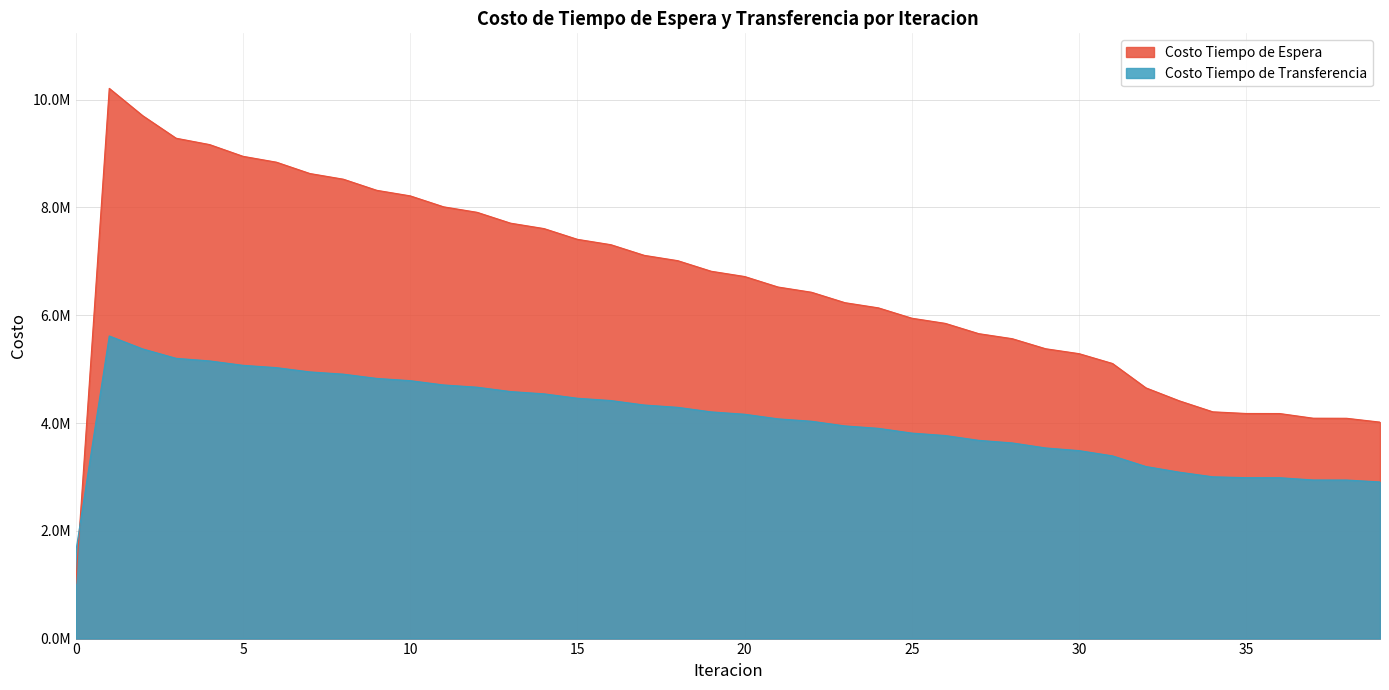

Where does the Costo Tiempo de Espera series first go above 6719358?

1